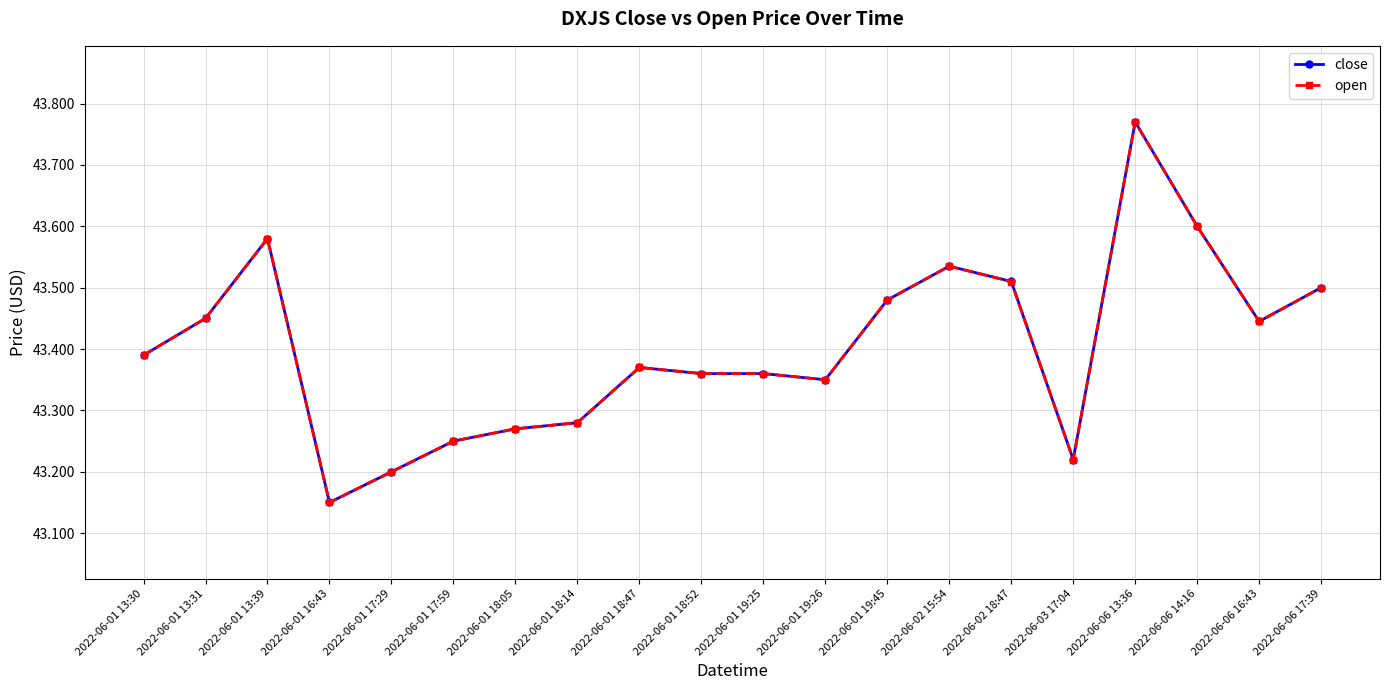

At which category does open reach its first local valley?

2022-06-01 16:43